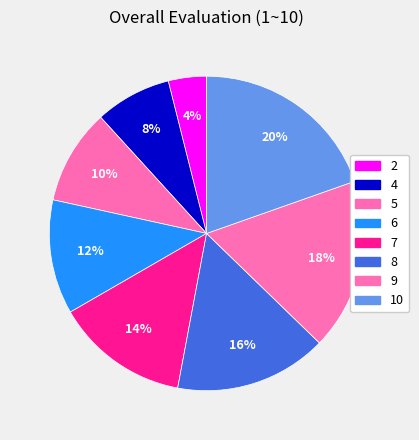

Combined, what portion of the pie is 10 and 6?

31.4%